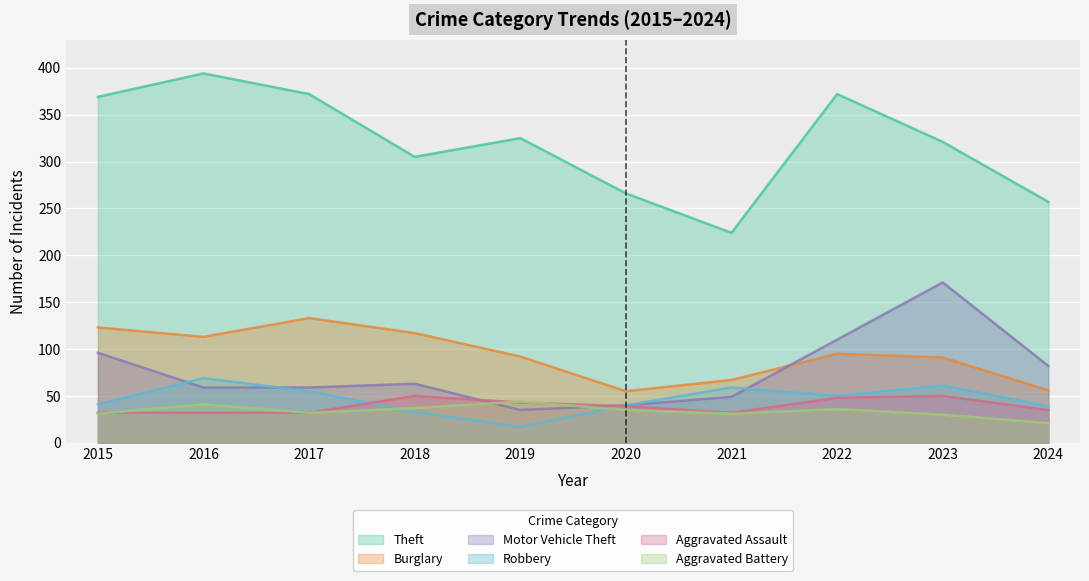

What is the value of the Aggravated Assault point at the 7th from the left?

32